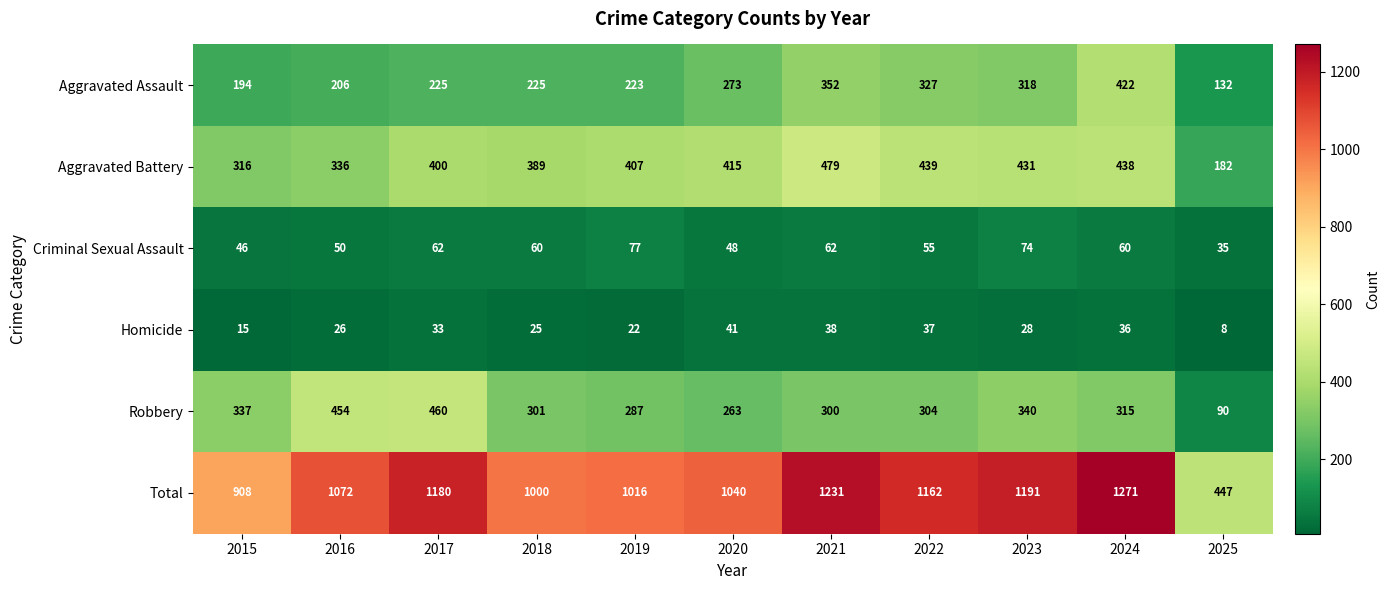

How many series are shown in this chart?

6